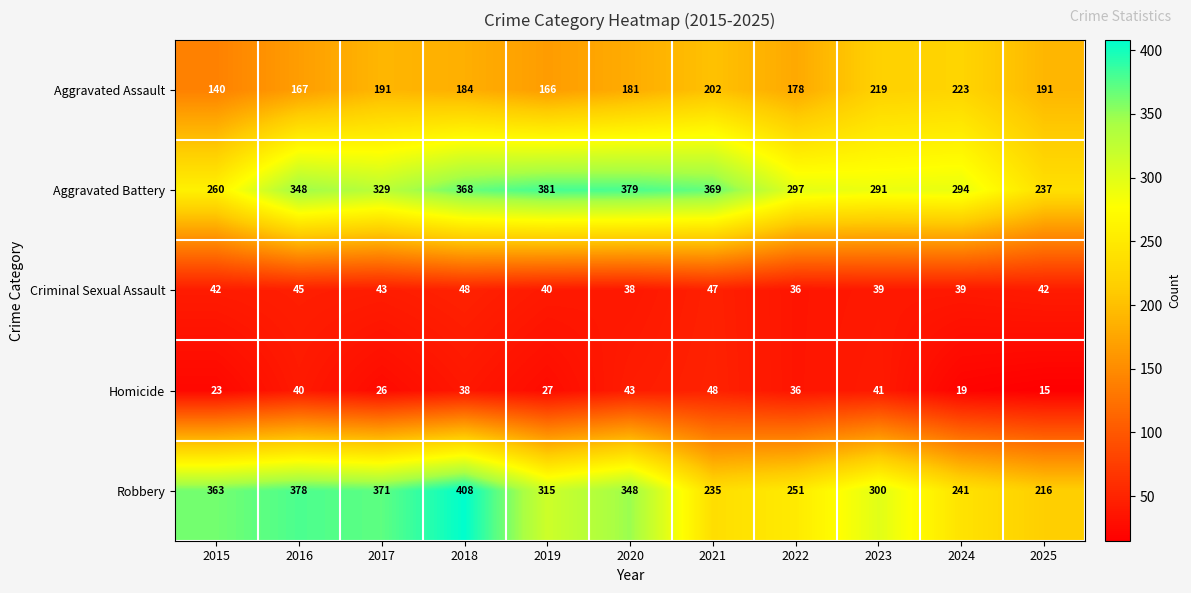

What is the difference between the highest and lowest values at 2015?

340